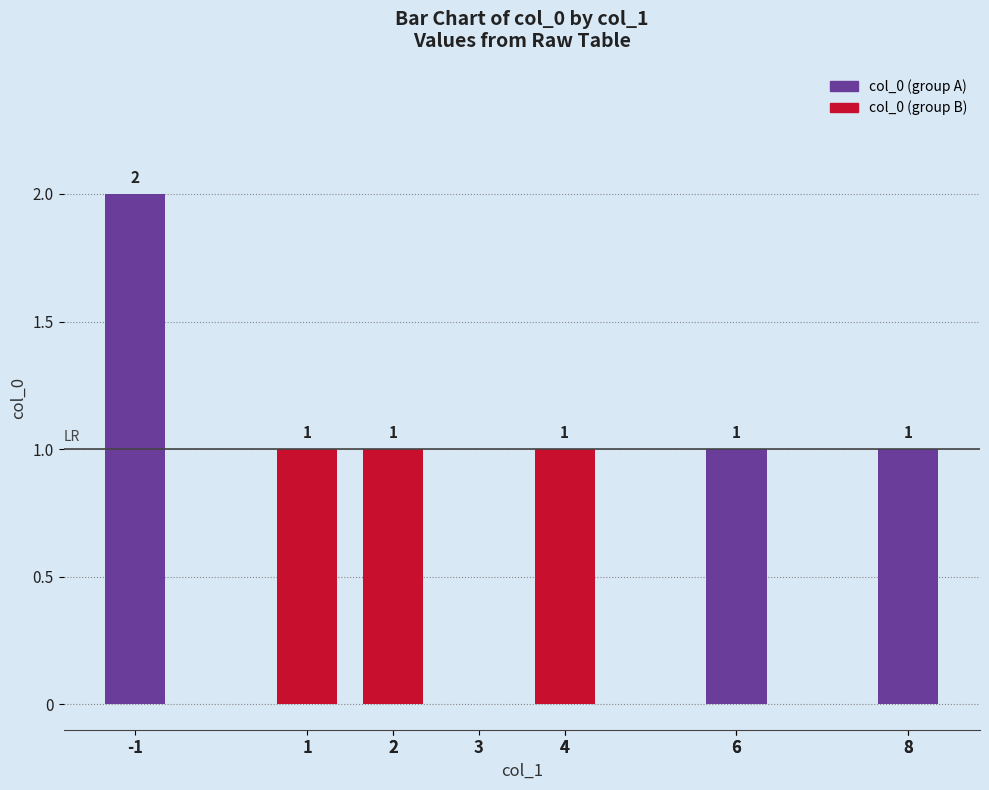

Between 6 and 1, which is larger?

6